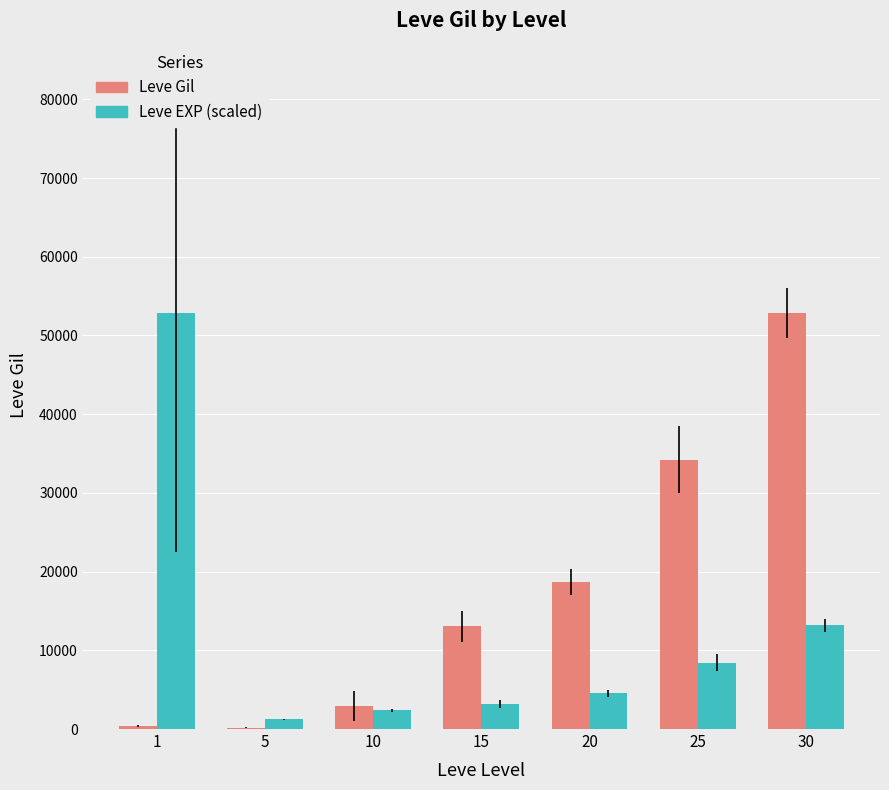

The value of Leve EXP (scaled) at 10 is 2384.4. True or false?

True